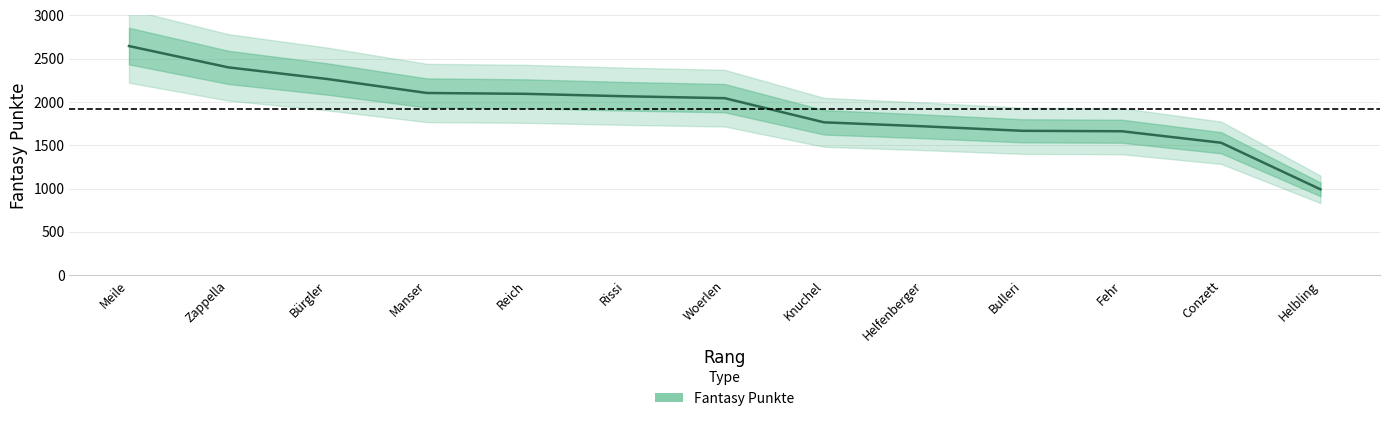

What is the difference between the maximum and second lowest values?

1117